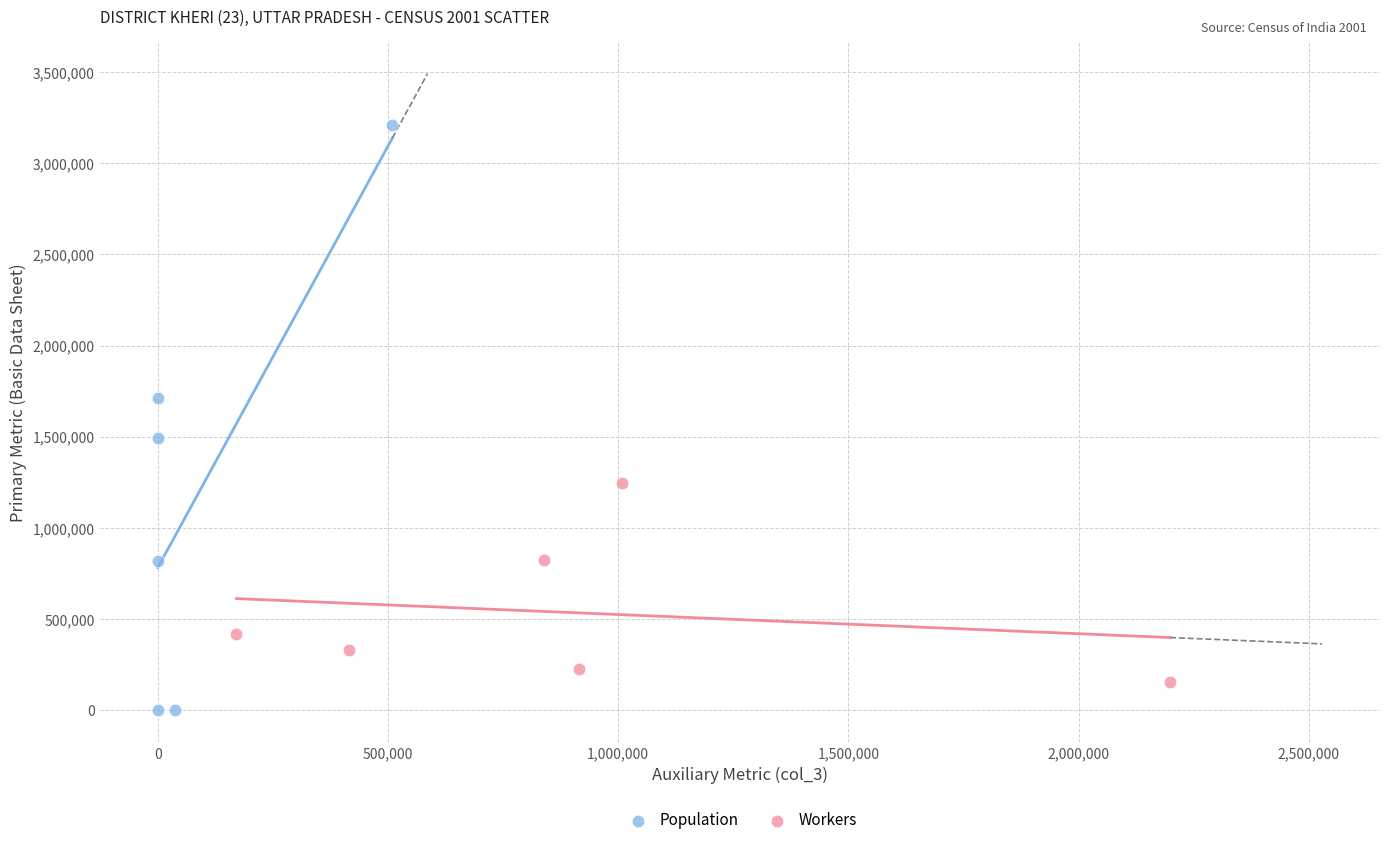

Which series contains the highest Y value?

Population